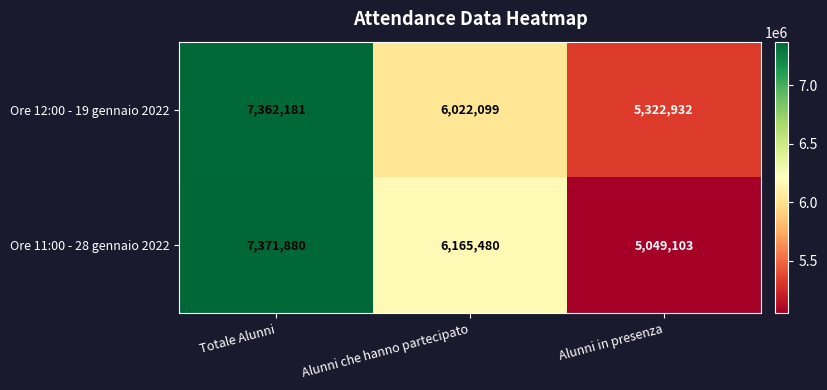

What is the smallest value displayed?

5049103